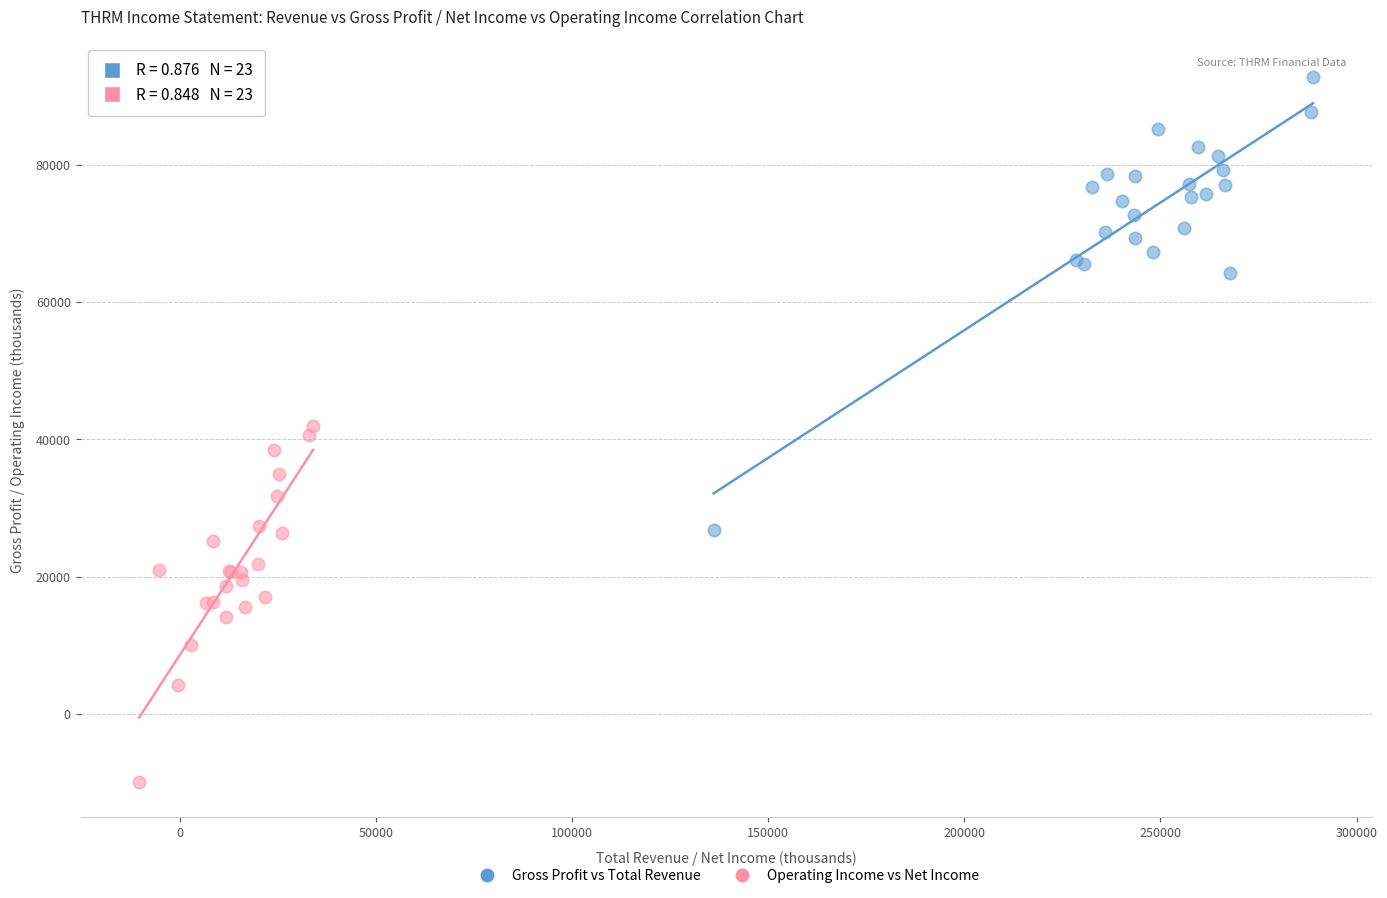

Which series reaches the minimum Y coordinate?

Operating Income vs Net Income